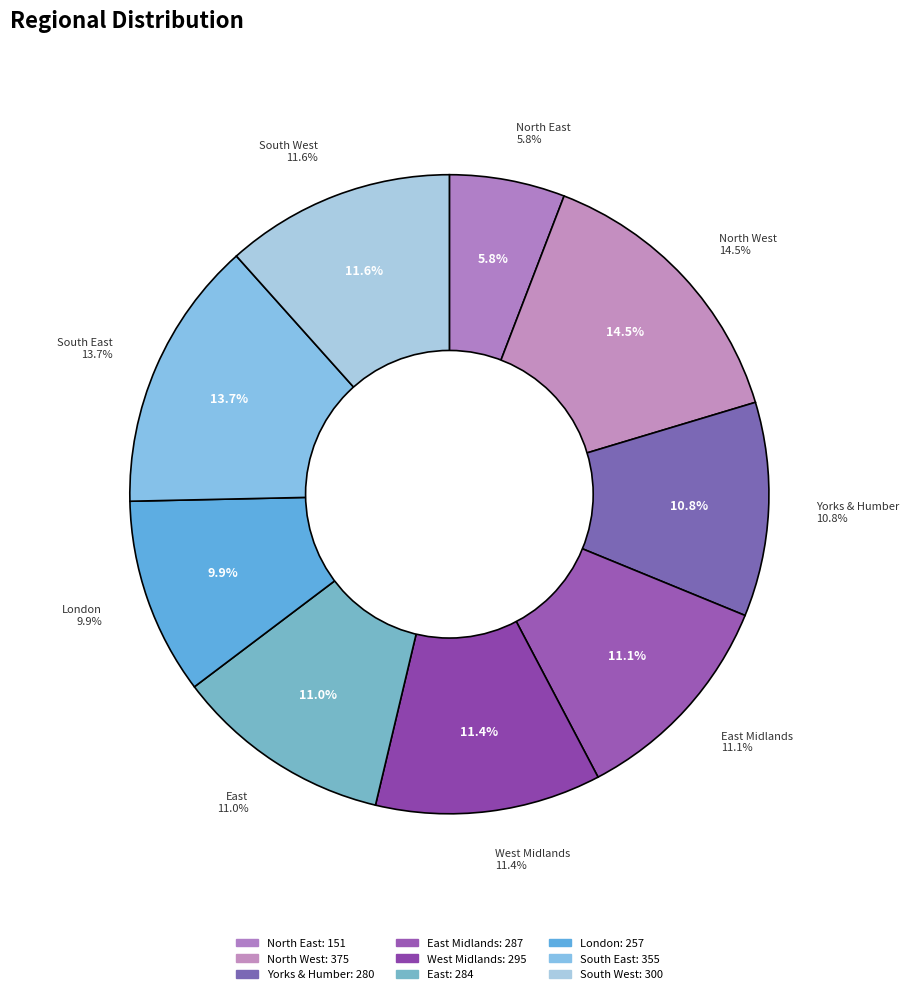

Combined, what portion of the pie is West Midlands and North West?

25.9%